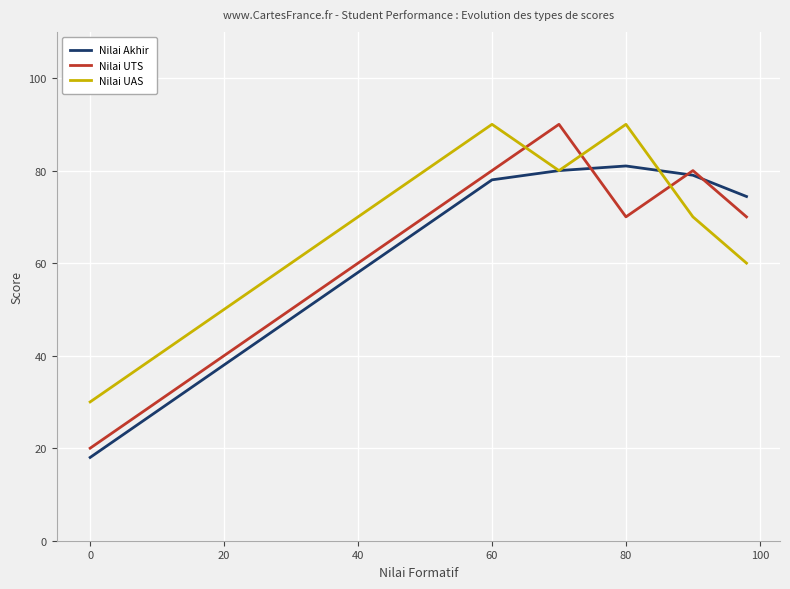

Which series has the largest total across all categories?

Nilai UAS